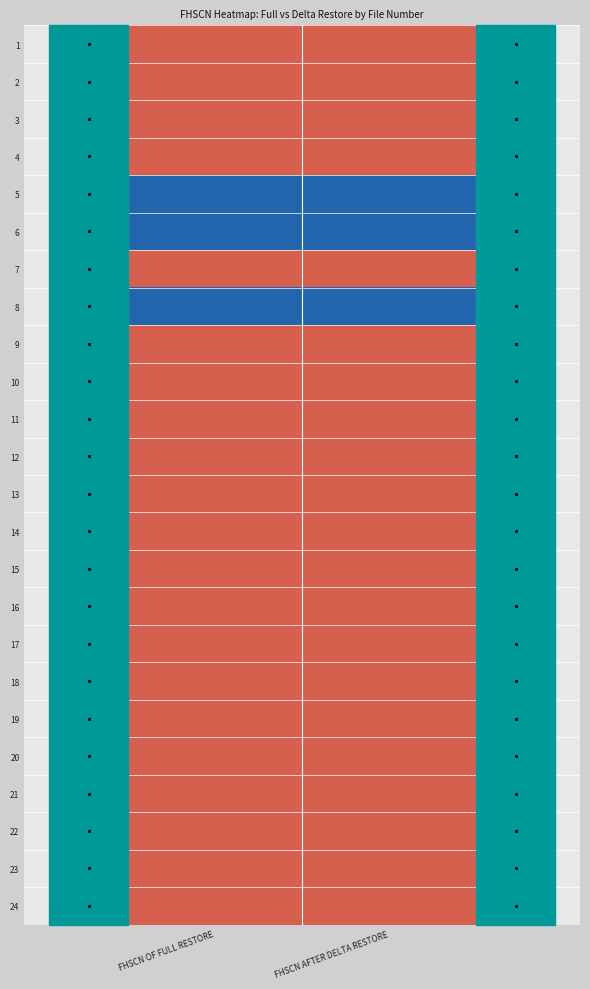

What is the total value across all series at FHSCN OF FULL RESTORE?

21.0